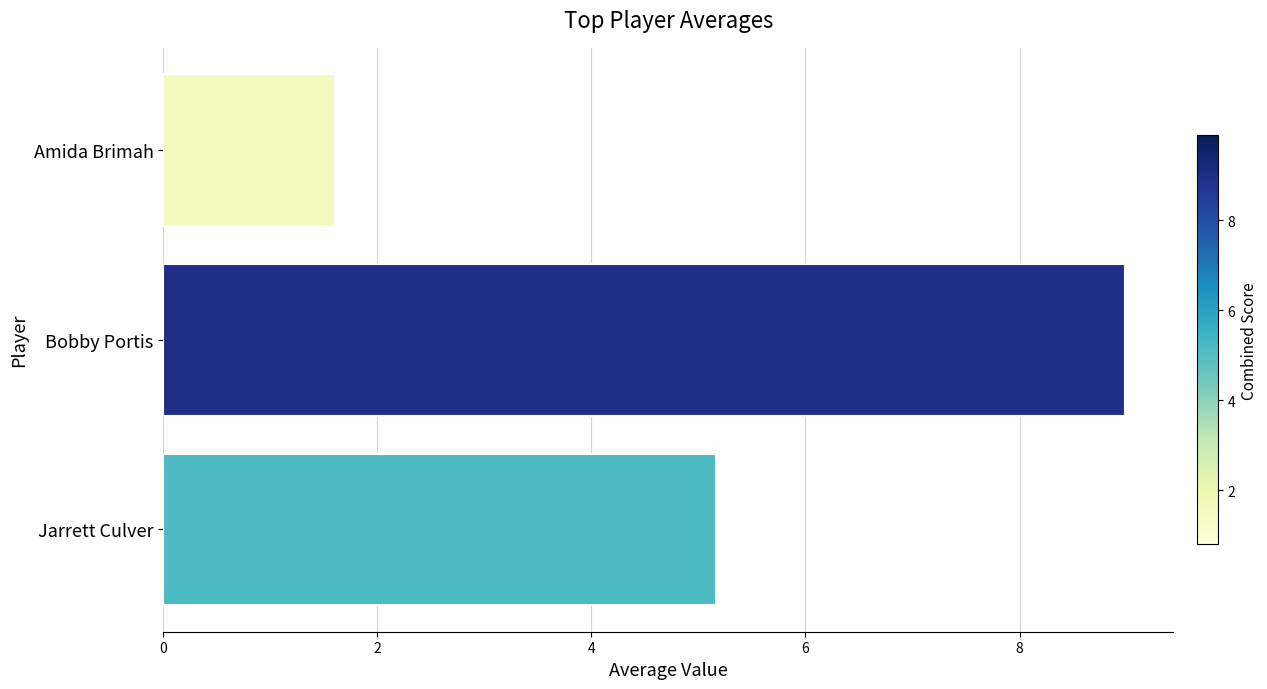

Reading top to bottom, extract all data points from this chart.

Amida Brimah=1.6	Bobby Portis=9.0	Jarrett Culver=5.2